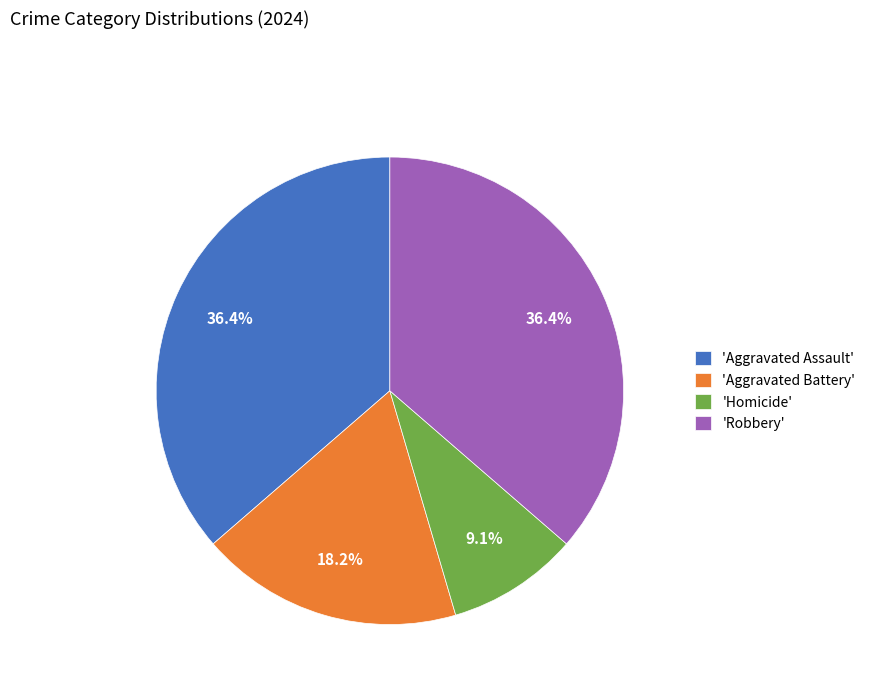

What portion of the pie excludes 'Robbery'?

63.6%